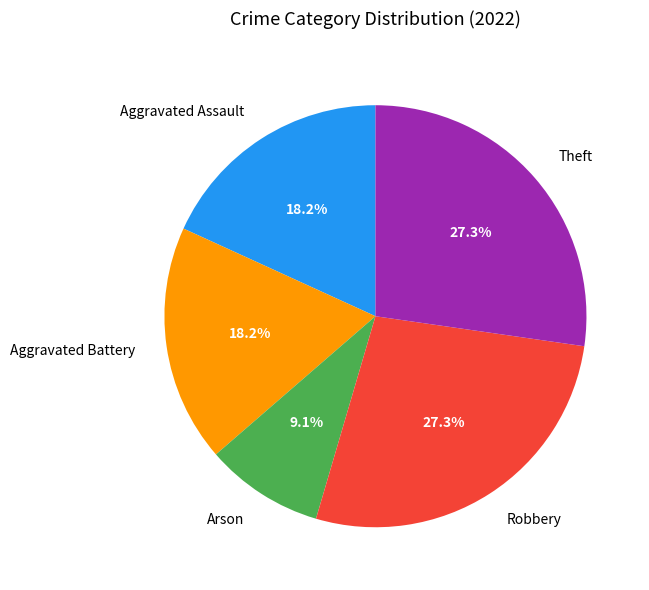

The Aggravated Battery slice represents 18% of the pie. True or false?

True